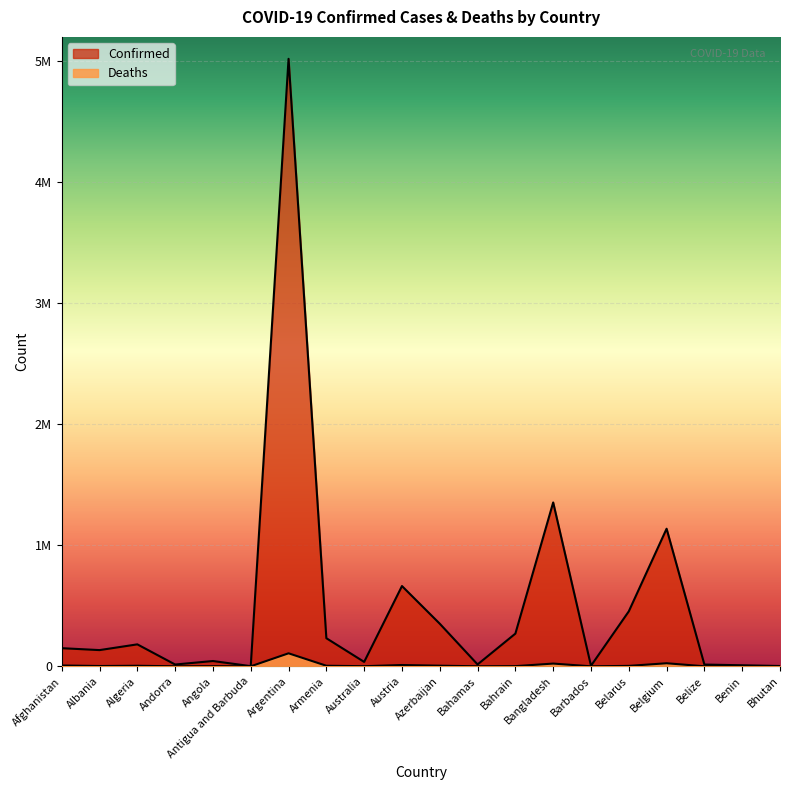

At which category does Deaths reach its first local peak?

Algeria